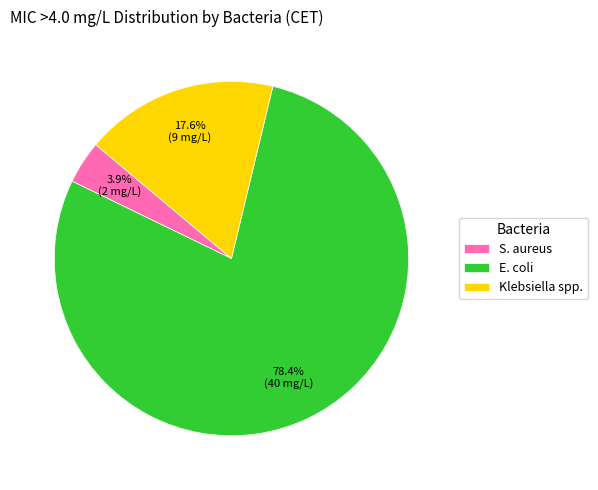

To the nearest percent, what percentage of the pie is E. coli?

78%